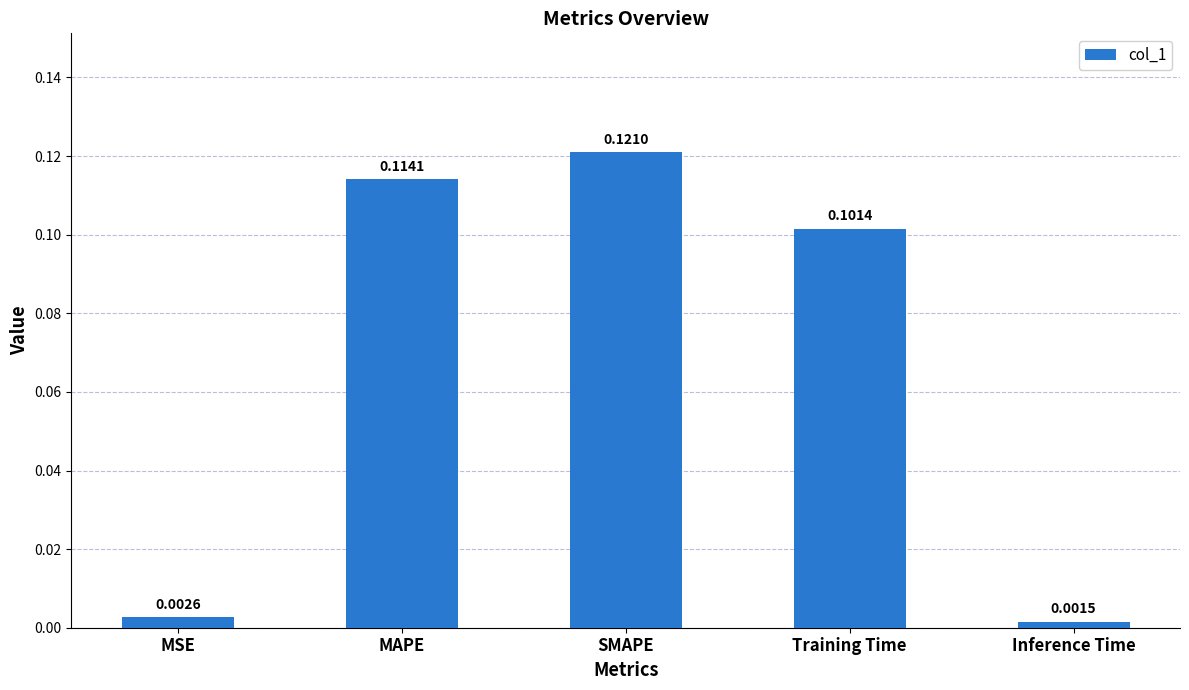

Rank the categories by value from lowest to highest.

Inference Time, MSE, Training Time, MAPE, SMAPE